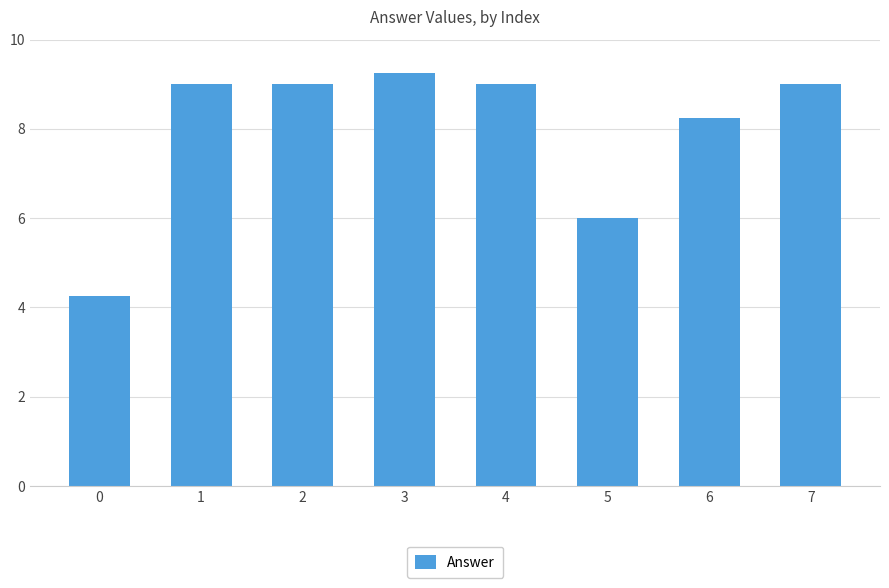

What is the ratio of the value at 0 to the value at 5?

0.7